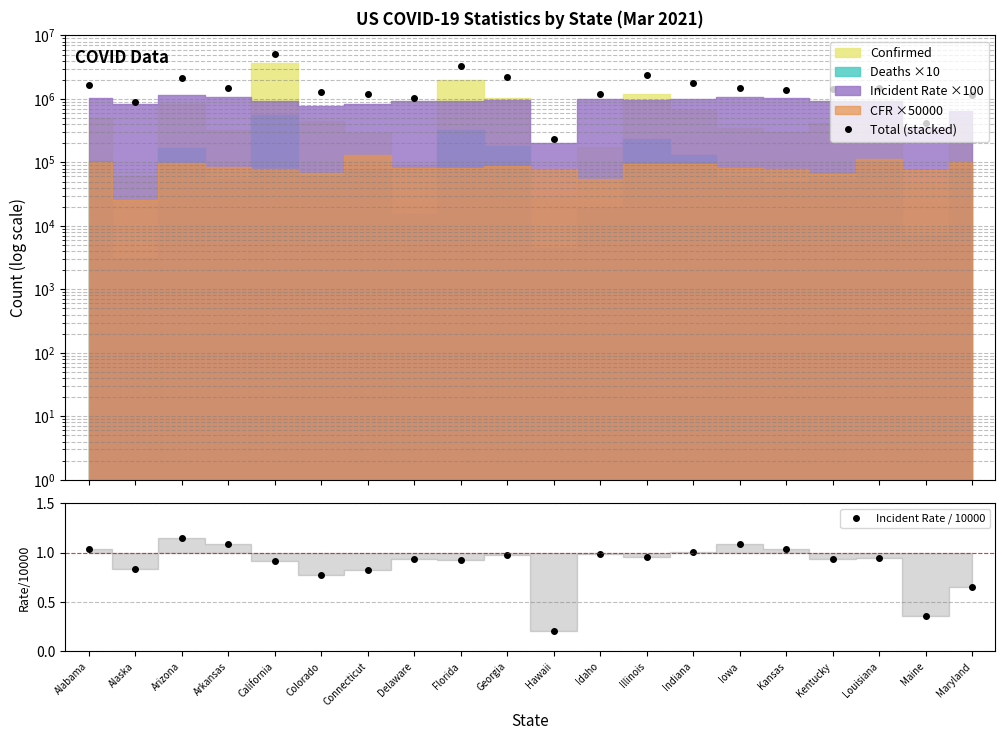

Which has a higher value, Connecticut or Kentucky?

Kentucky